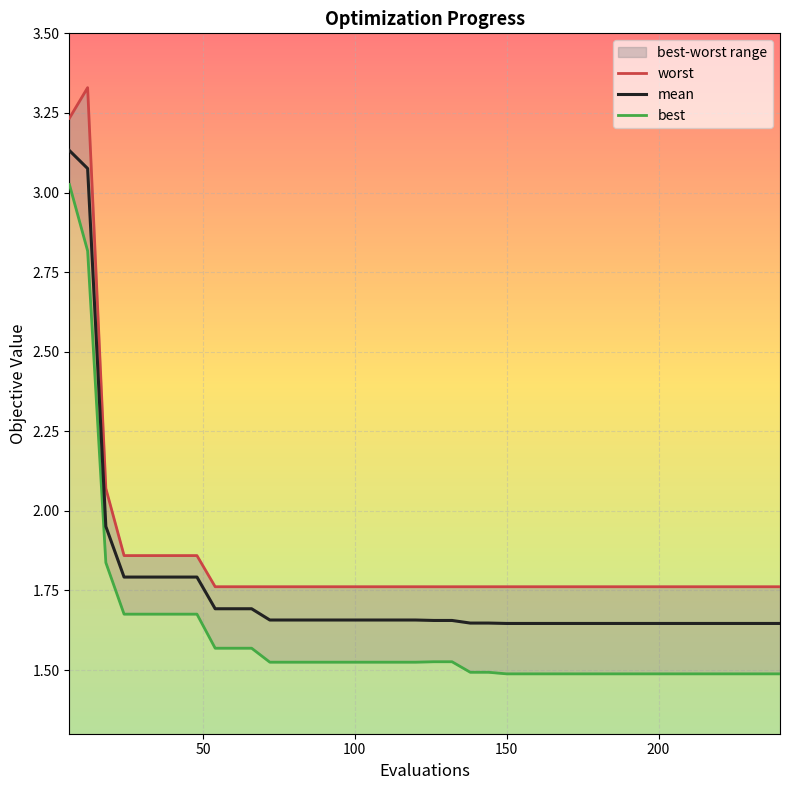

What is the average value of the mean series?

1.8